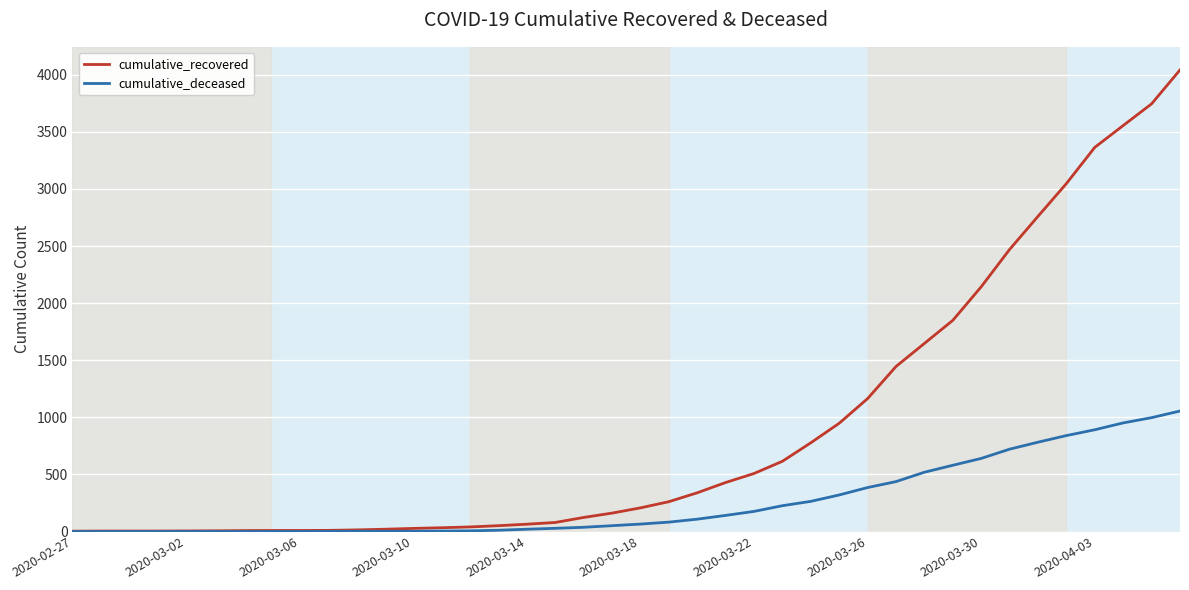

Rank the series by their average value, from lowest to highest.

cumulative_deceased, cumulative_recovered